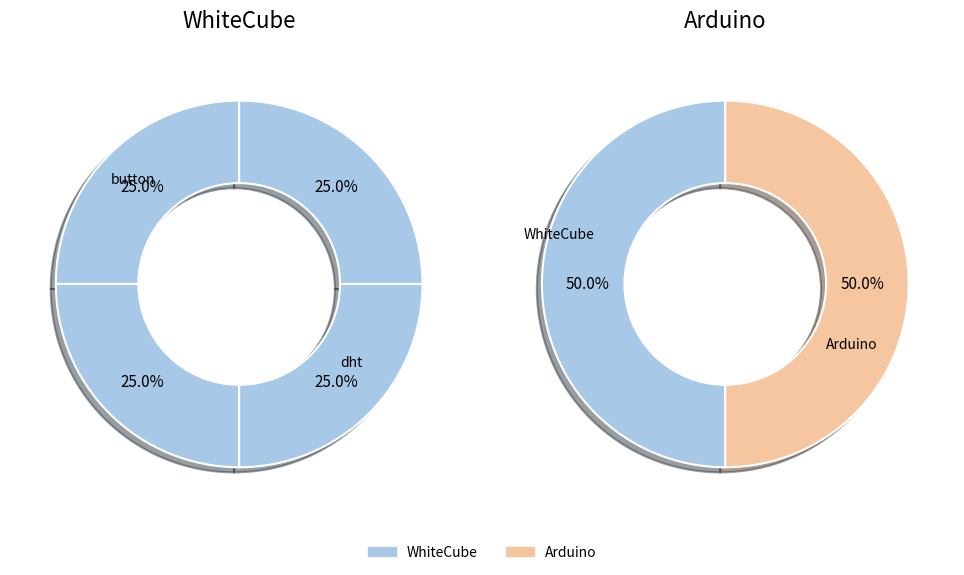

How many segments does this pie chart have?

4